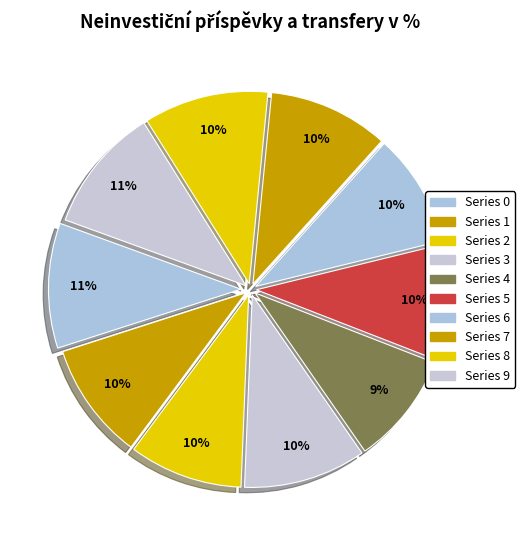

How many slices are in this pie chart?

10